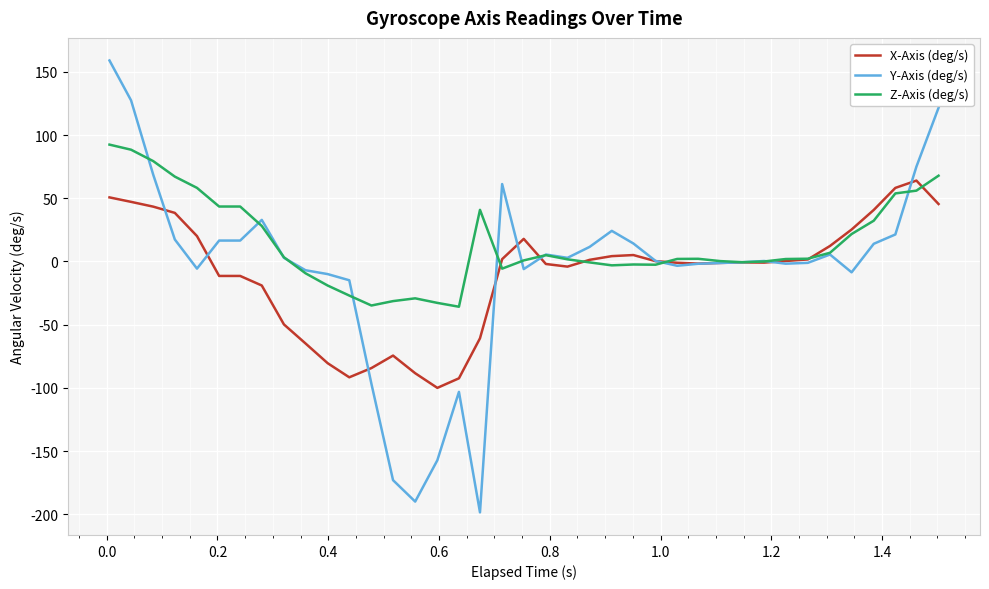

Rank the series by their maximum value, from highest to lowest.

Y-Axis (deg/s), Z-Axis (deg/s), X-Axis (deg/s)